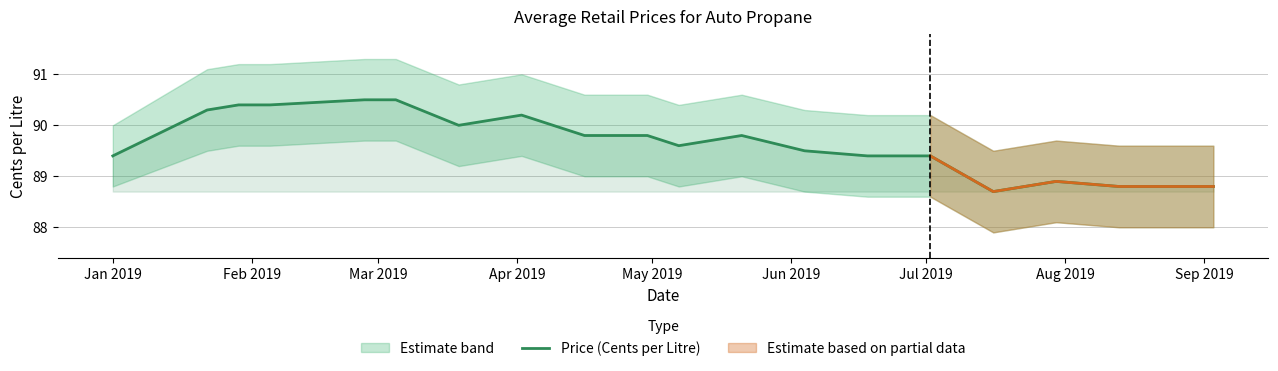

What is the minimum value for Price (Cents per Litre)?

88.7